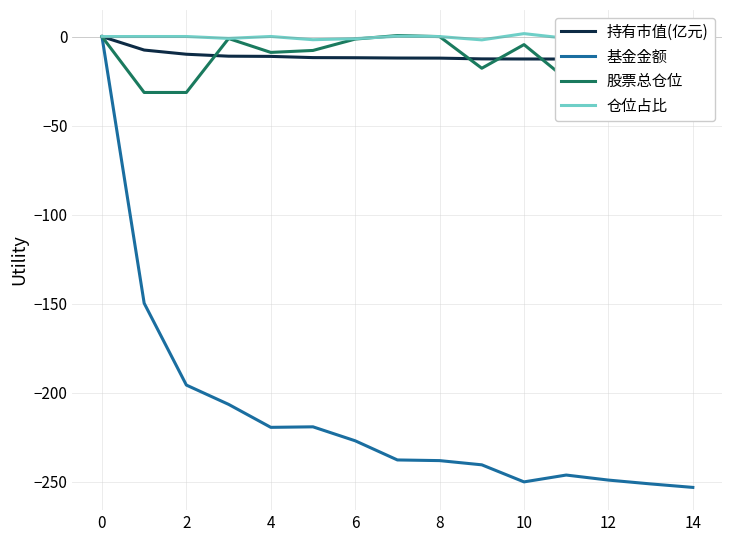

Is it true that 基金金额 equals -250.1 at 10?

True